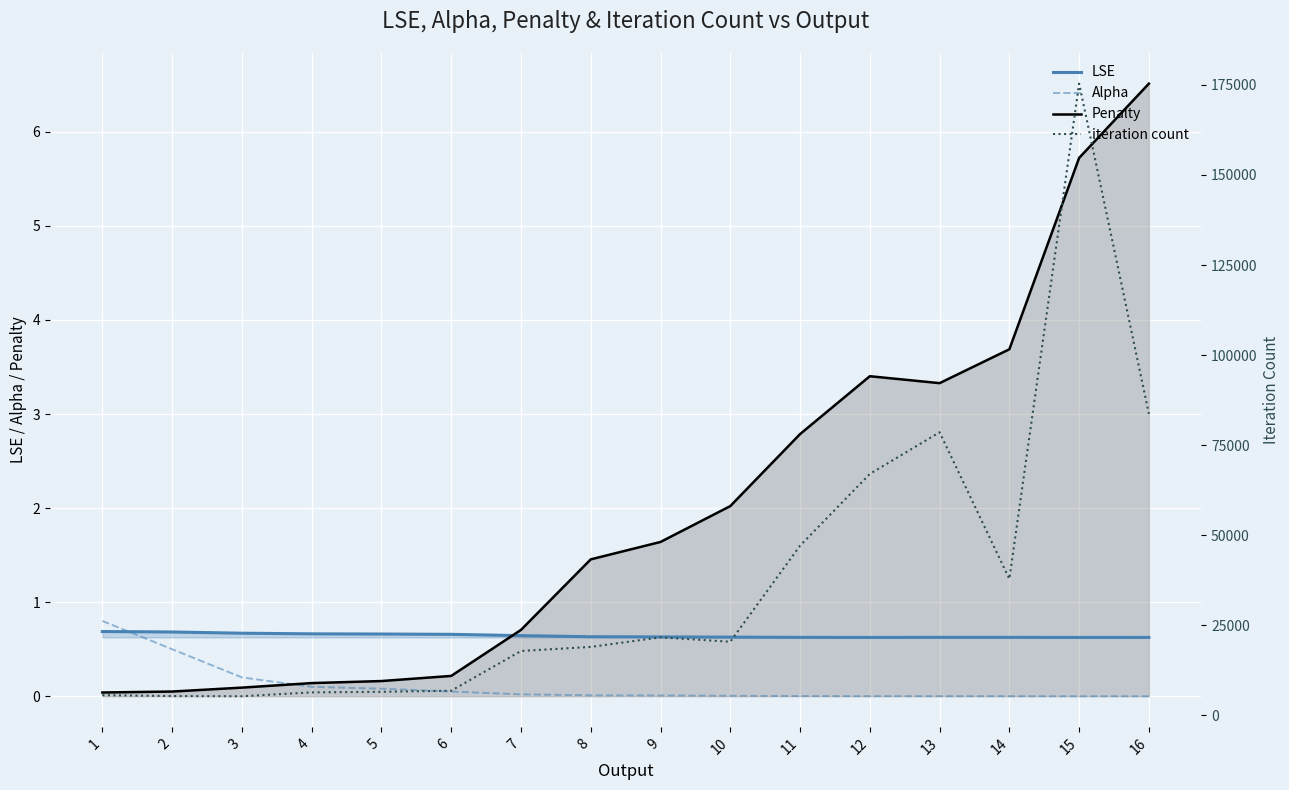

What is the approximate value of Penalty at 7?

0.7